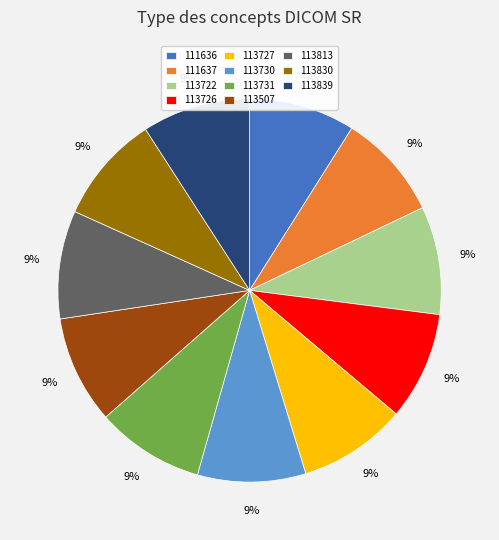

Combined, do 113731 and 113813 account for over 50%?

No